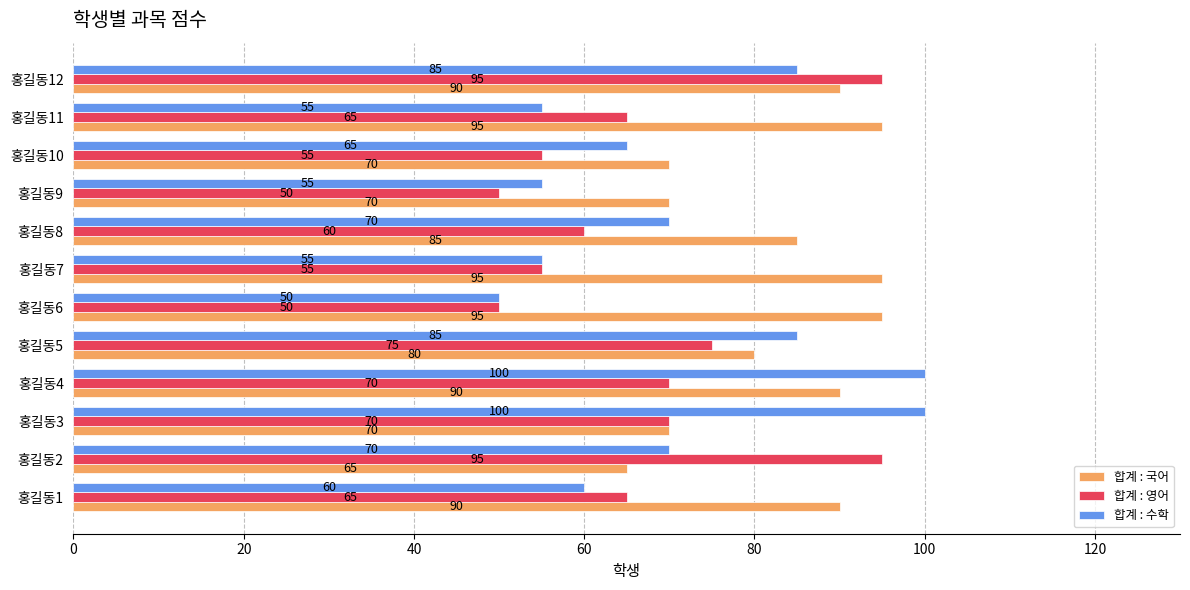

What is the difference between the second highest and second lowest values in the 합계 : 영어 series?

45